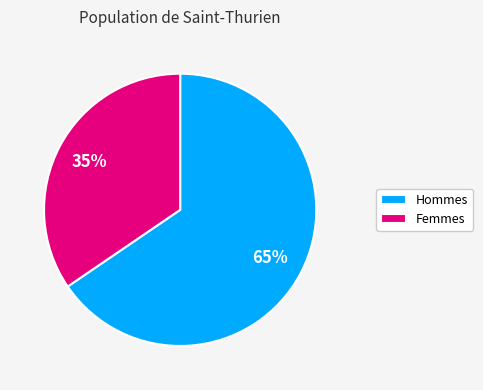

To the nearest percent, what is the combined percentage of Femmes and Hommes?

100%